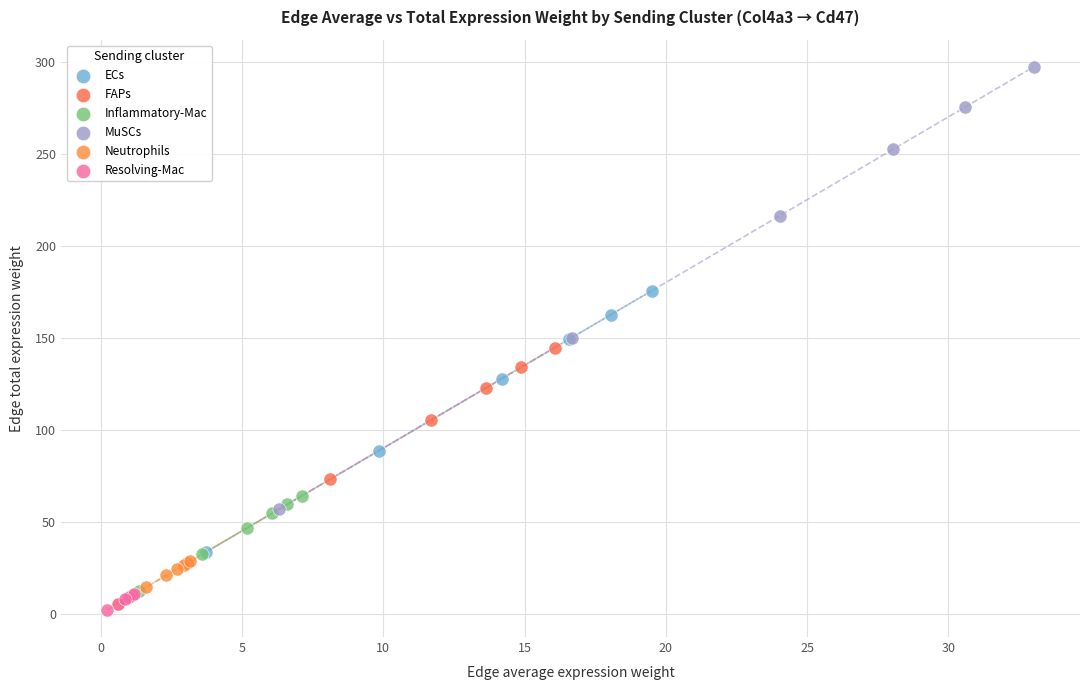

Which series contains the highest Y value?

MuSCs